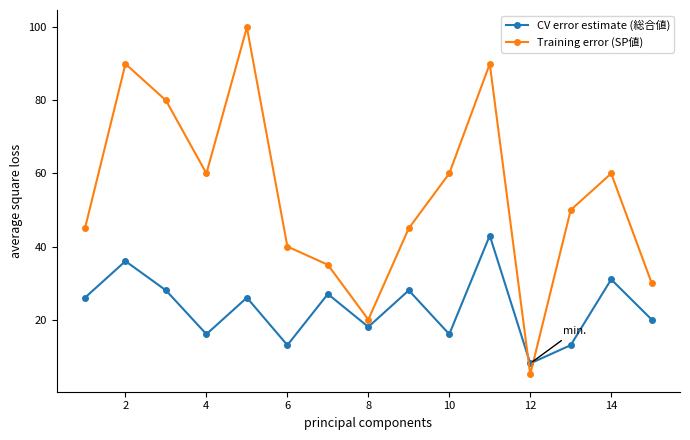

At how many categories does at least one series exceed 26?

13